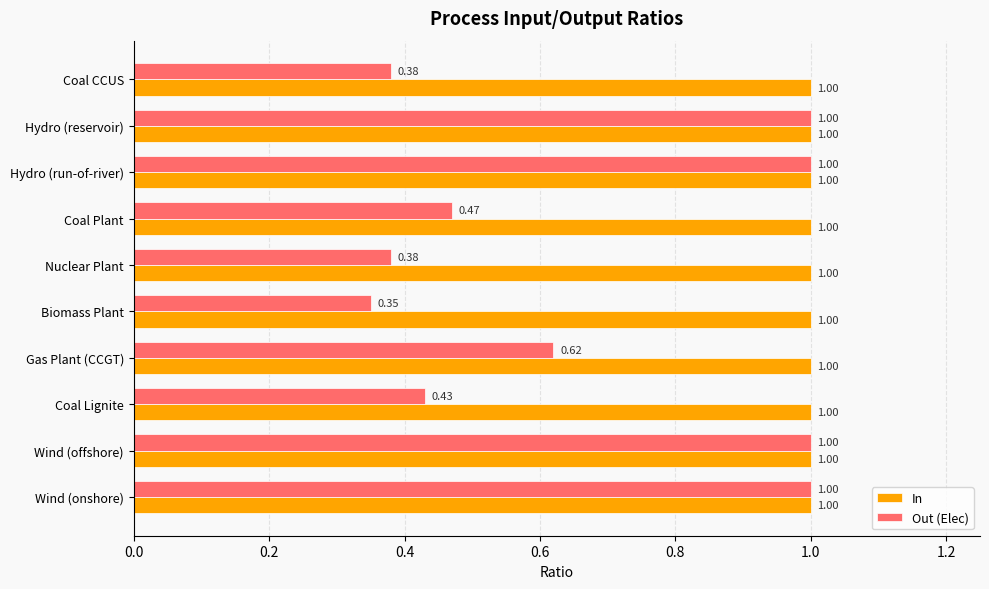

List the series in order of their overall mean, lowest first.

Out (Elec), In